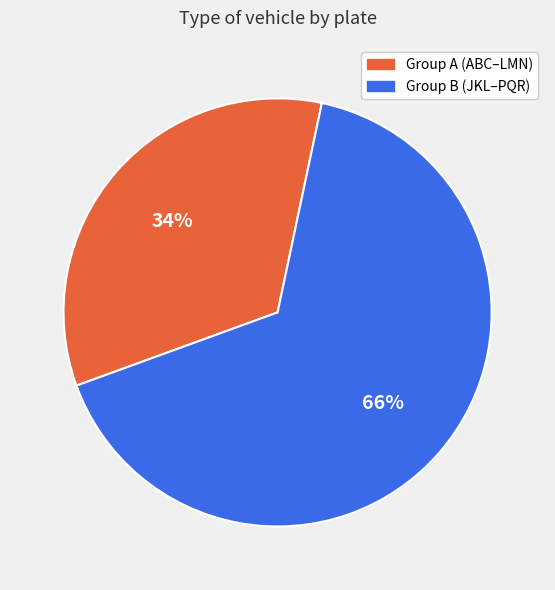

Do Group A (ABC–LMN) and Group B (JKL–PQR) together represent more than half of the pie?

Yes